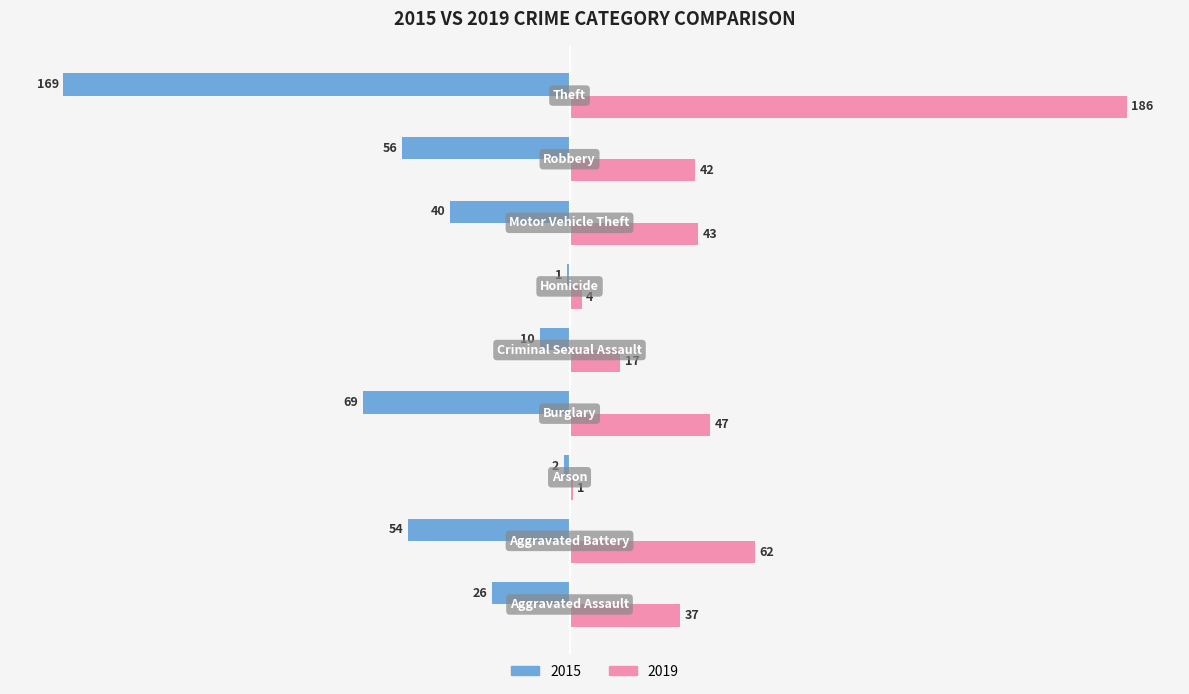

Which series has the largest total across all categories?

2019